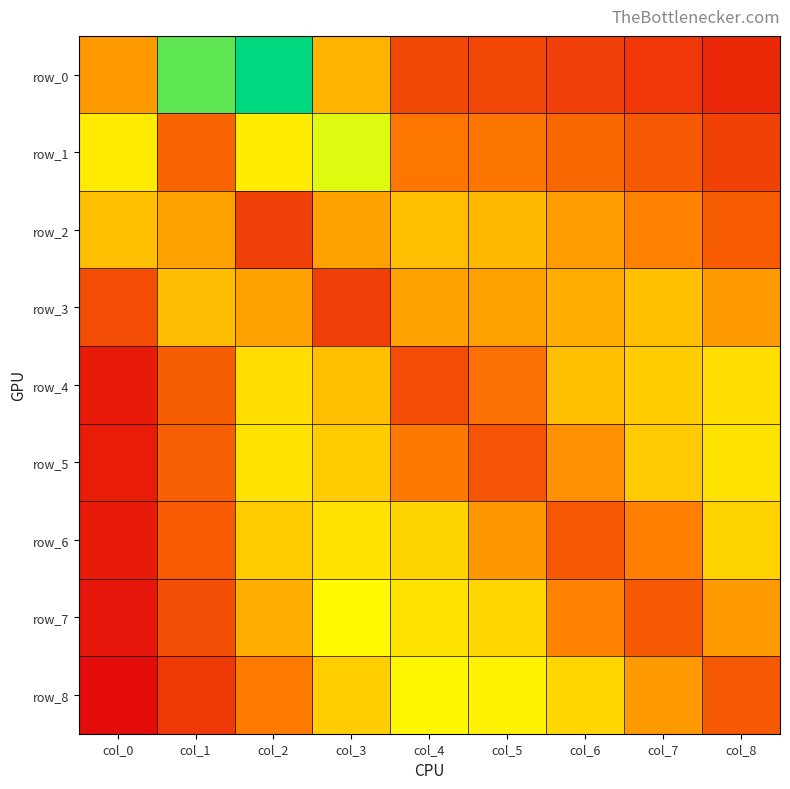

Which category has the lowest value in the row_6 series?

col_0